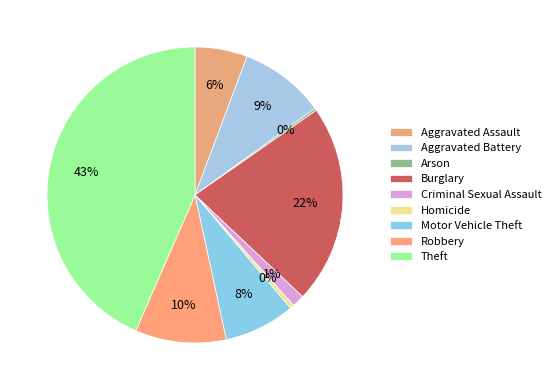

To the nearest percent, what is the combined percentage of Burglary and Theft?

65%